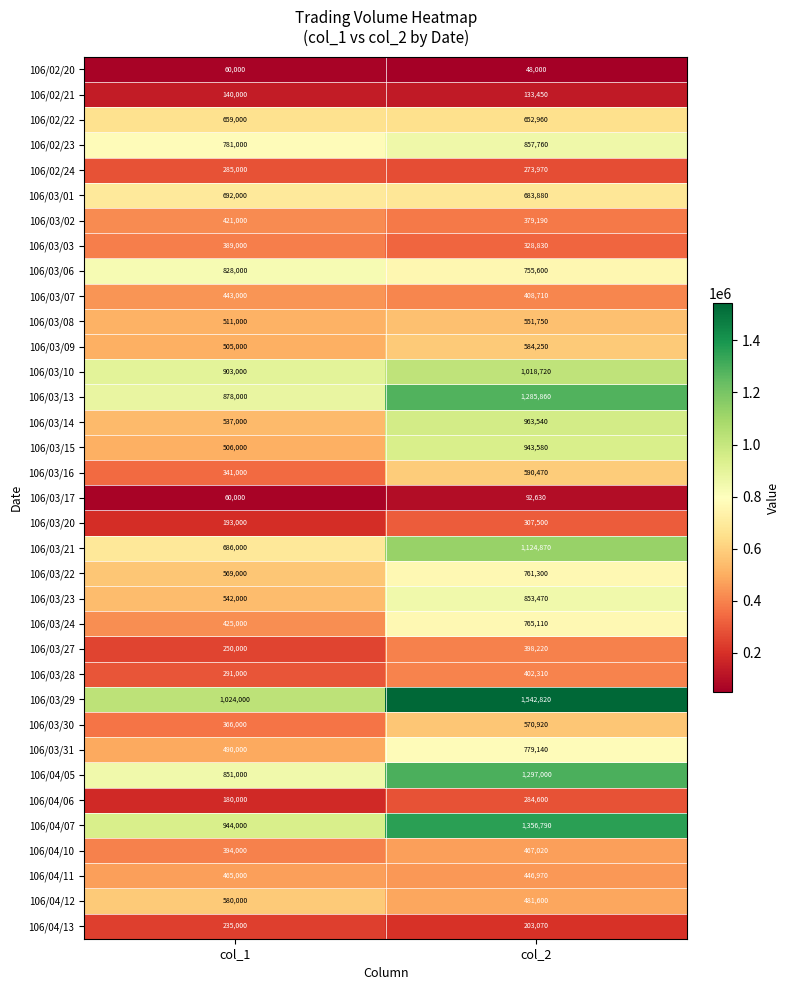

At how many categories does at least one series exceed 1118126?

1